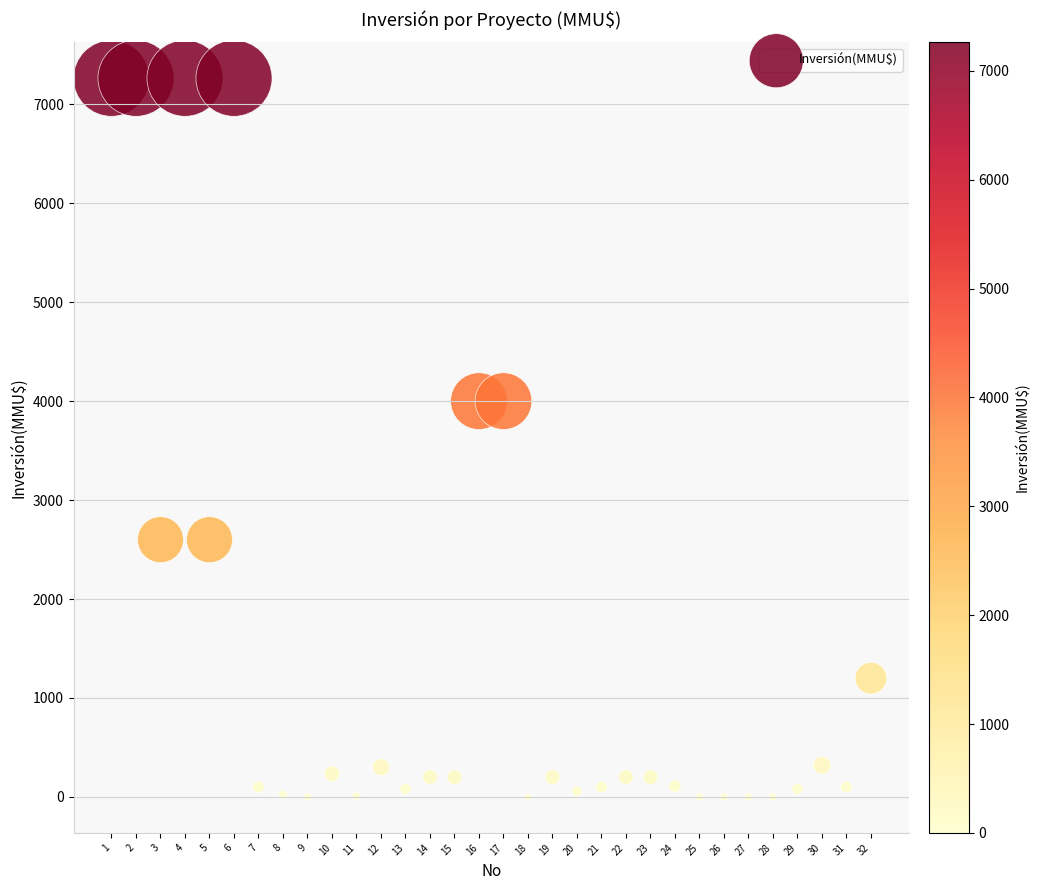

What is the range of X values (max minus min)?

31